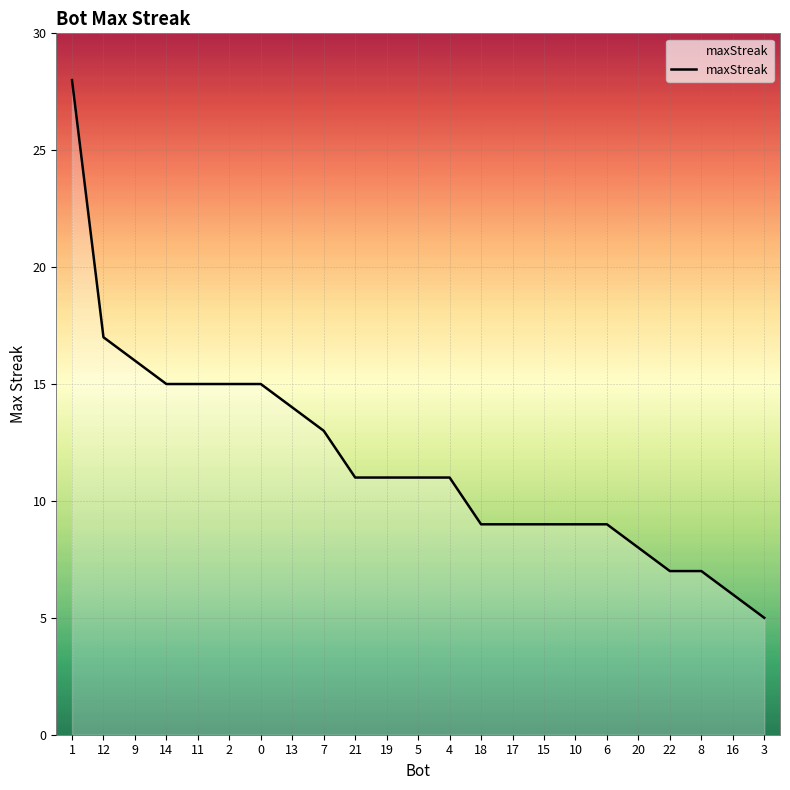

At which category does the chart reach its peak across all series?

1